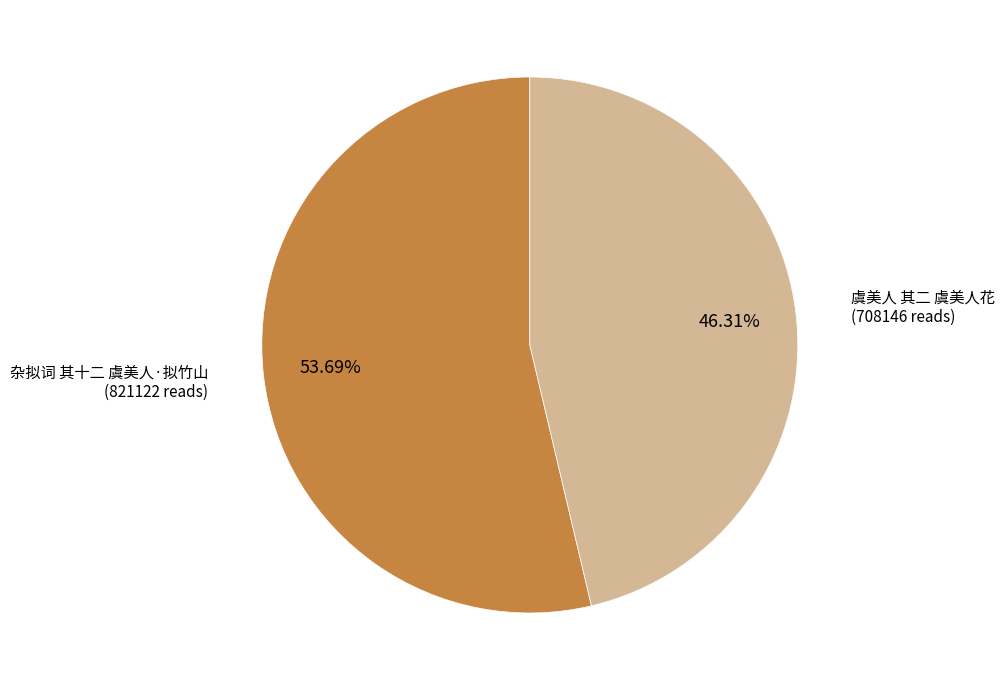

Is there a majority slice in this chart?

Yes